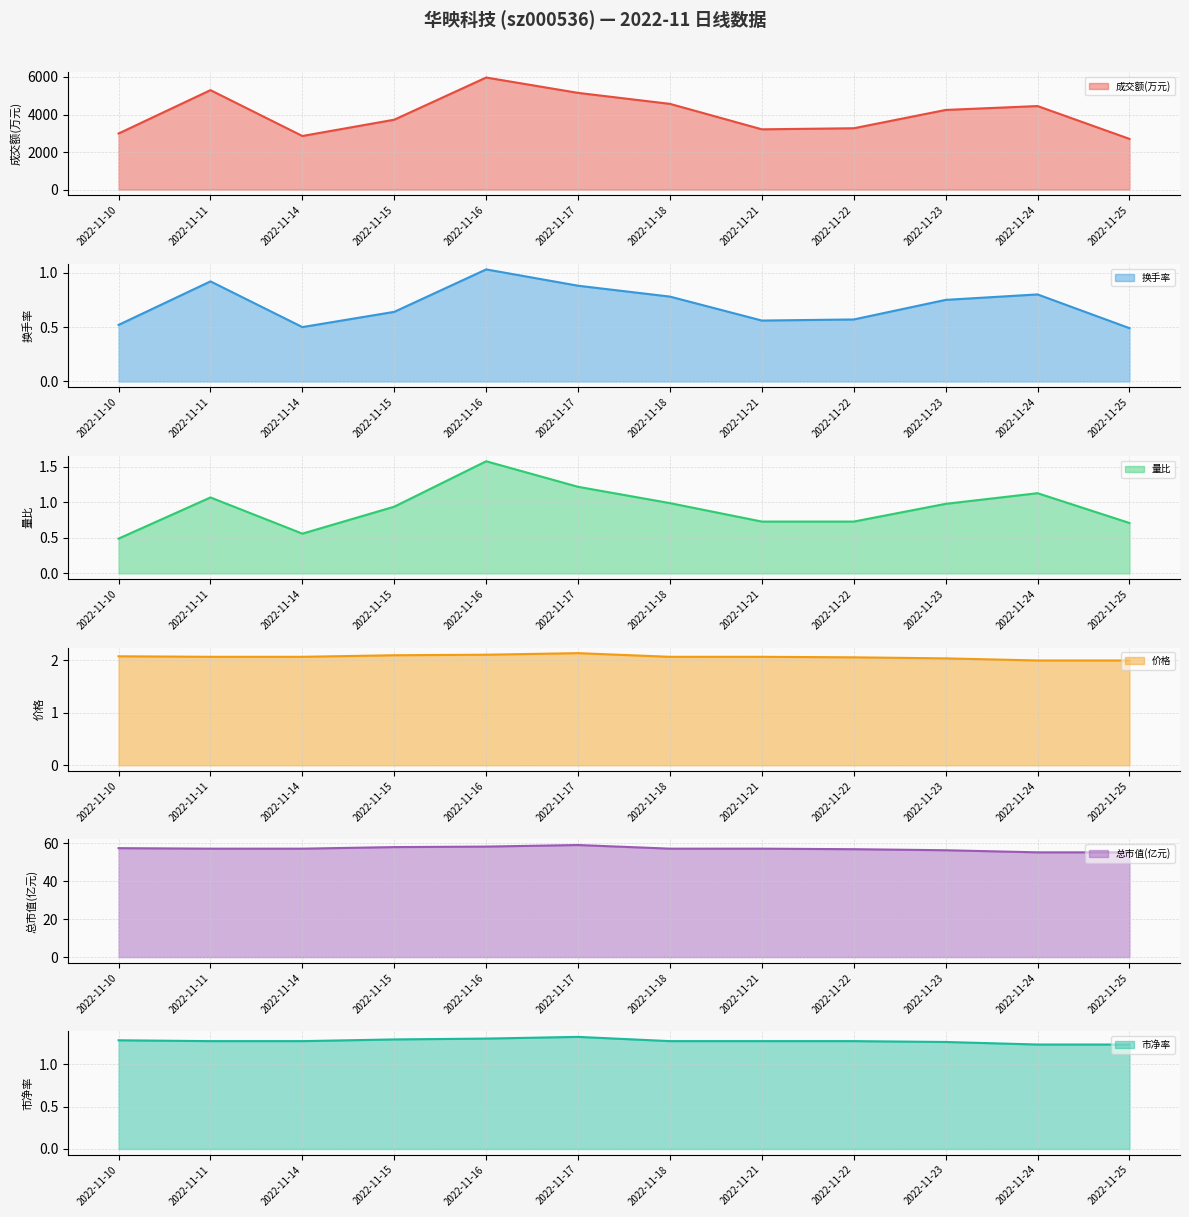

Between 2022-11-11 and 2022-11-15, which is larger?

2022-11-11